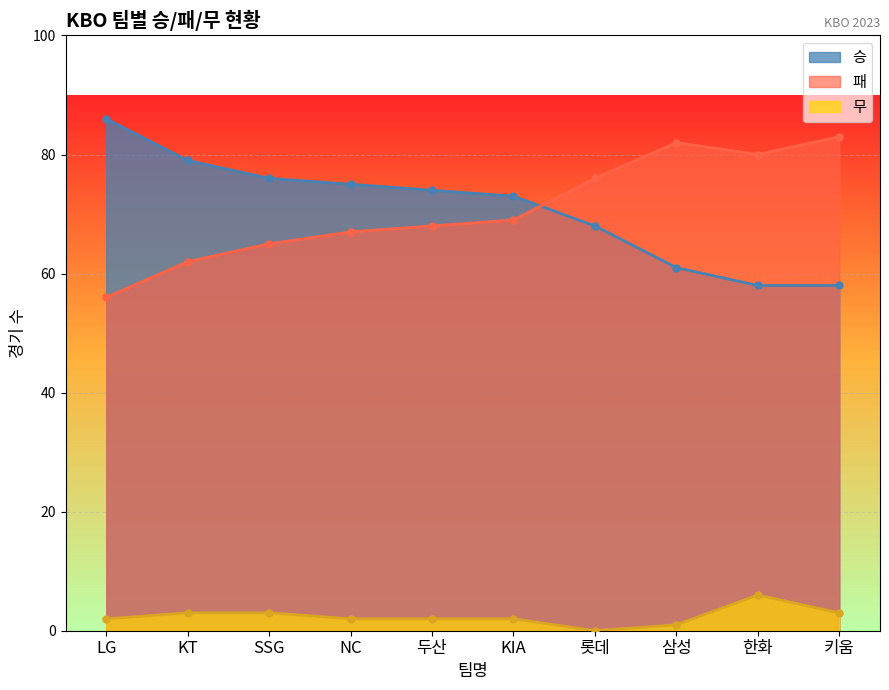

What position from the left is 삼성?

8